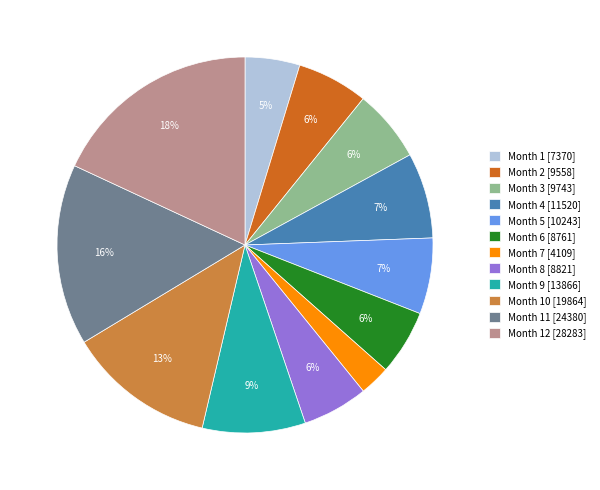

Which has a higher value, Month 5 [10243] or Month 12 [28283]?

Month 12 [28283]